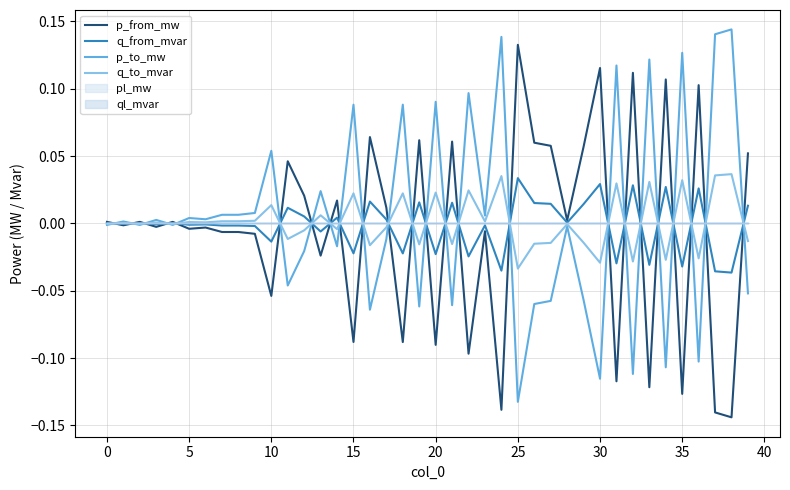

The q_from_mvar series shows -0.0 at 33. True or false?

True